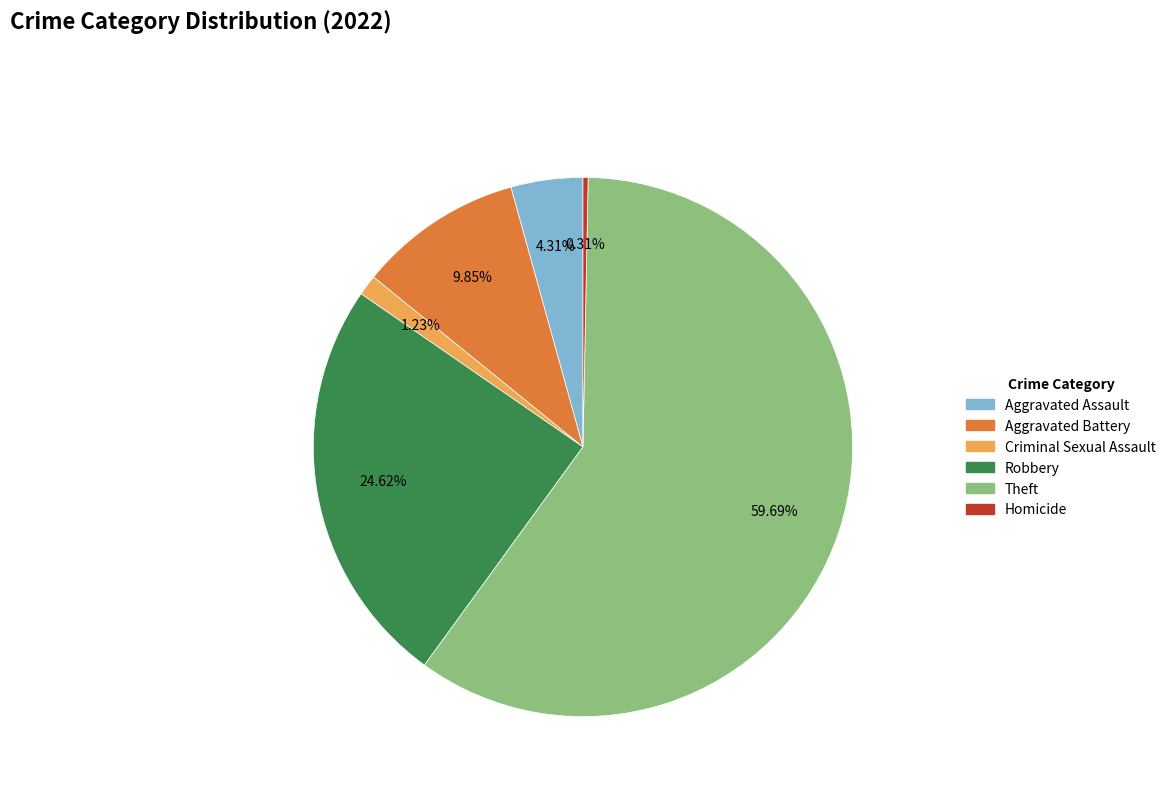

What is the ratio of the value at Theft to the value at Homicide?

194.0